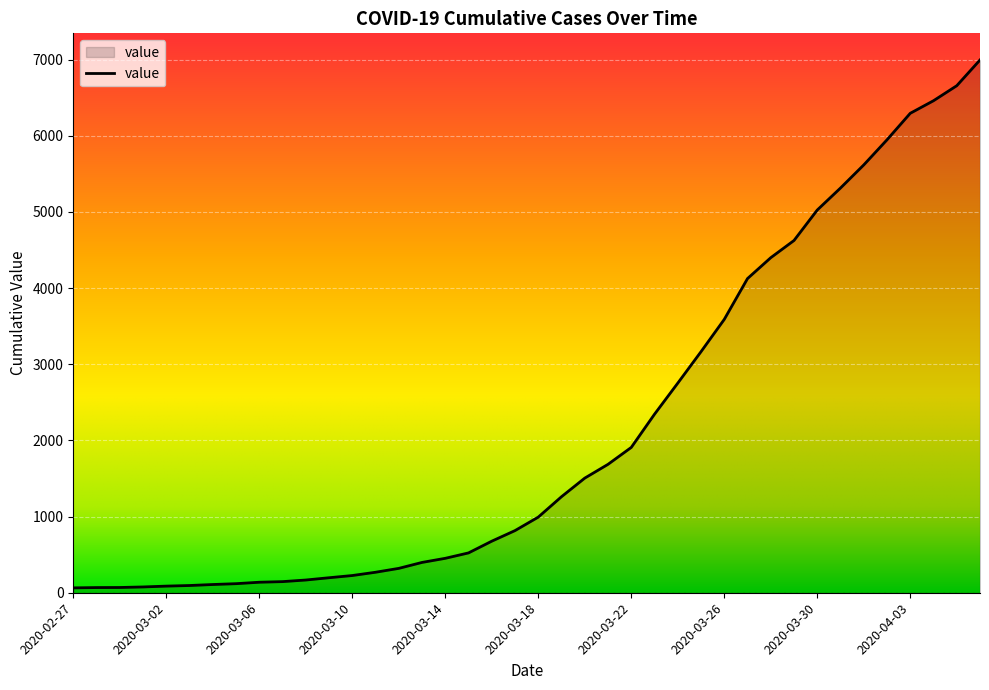

What is the difference between the maximum and minimum values?

6931